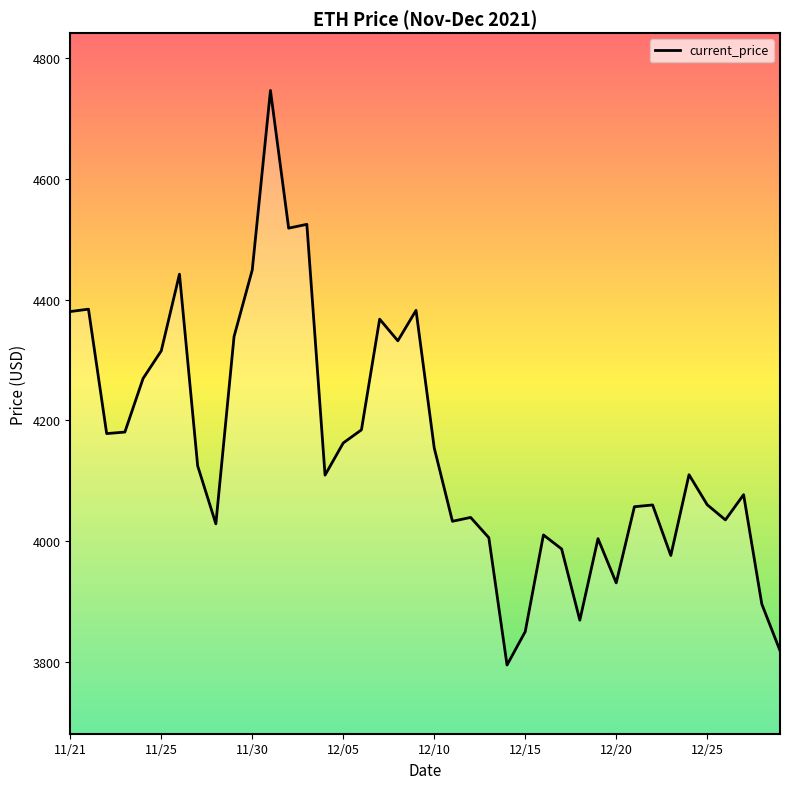

True or false: there are more than 2 points higher than both neighbors.

True